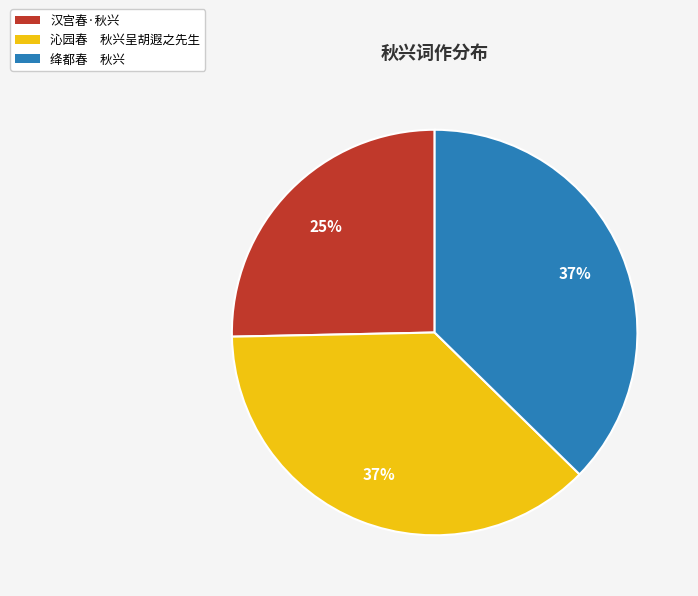

To the nearest percent, what is the difference between the largest and smallest slice percentages?

12%